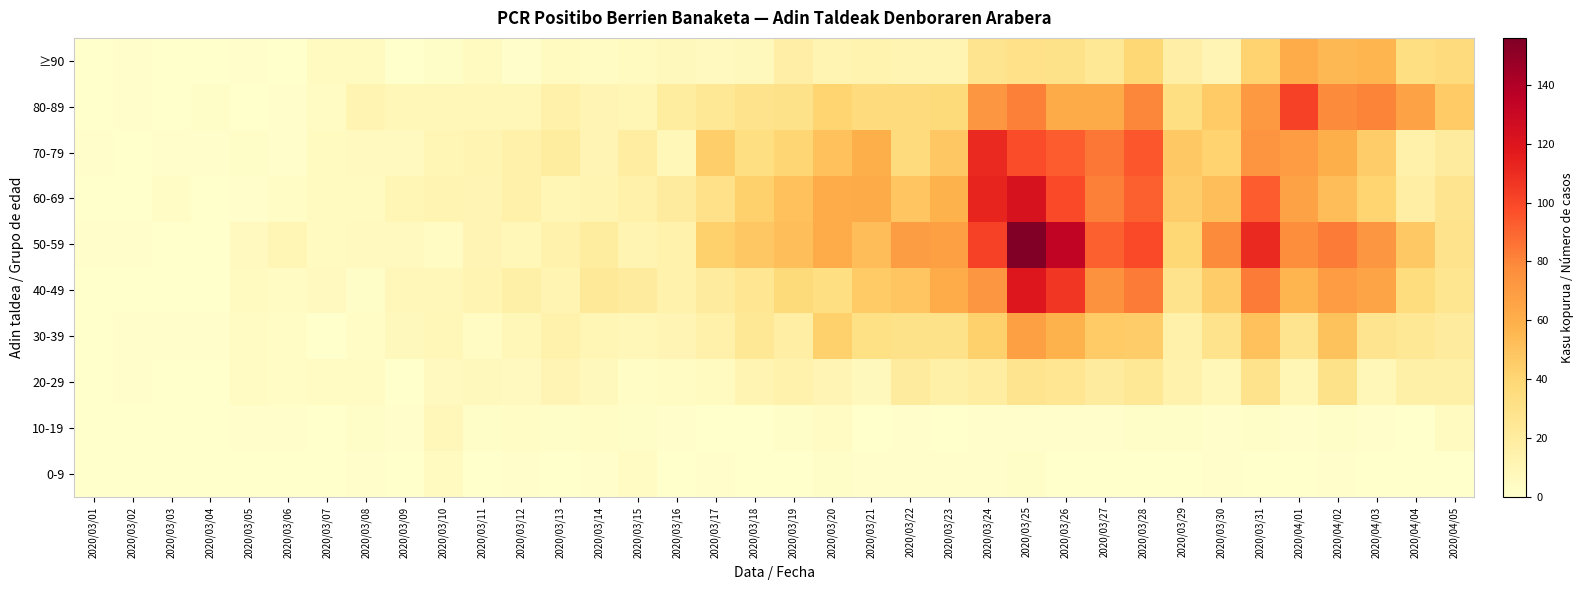

What is the spread (max minus min) of values at 2020/03/16?

21